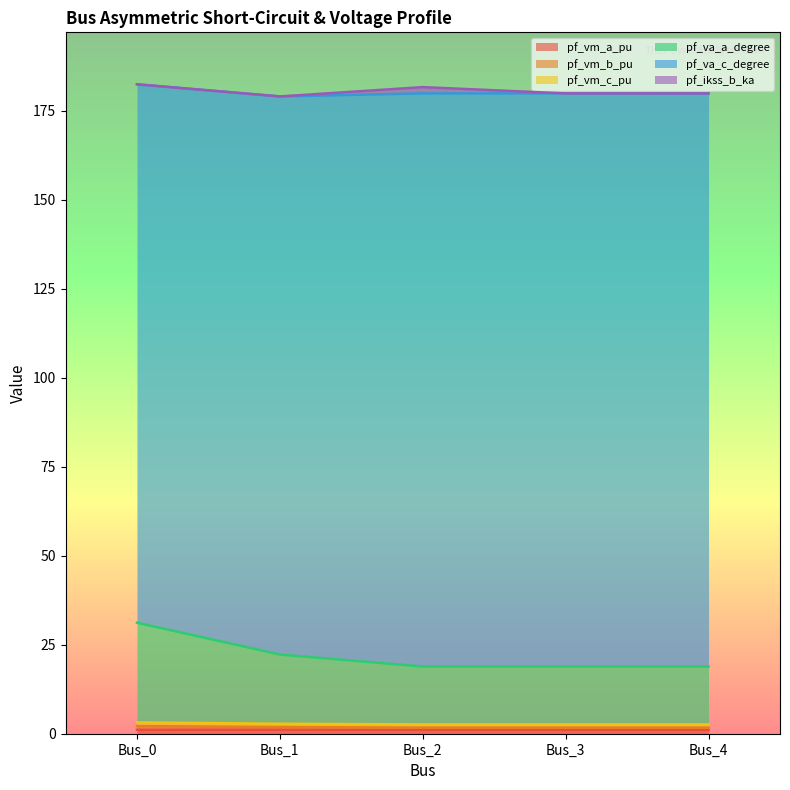

Does the chart display data point markers on the line(s)?

No